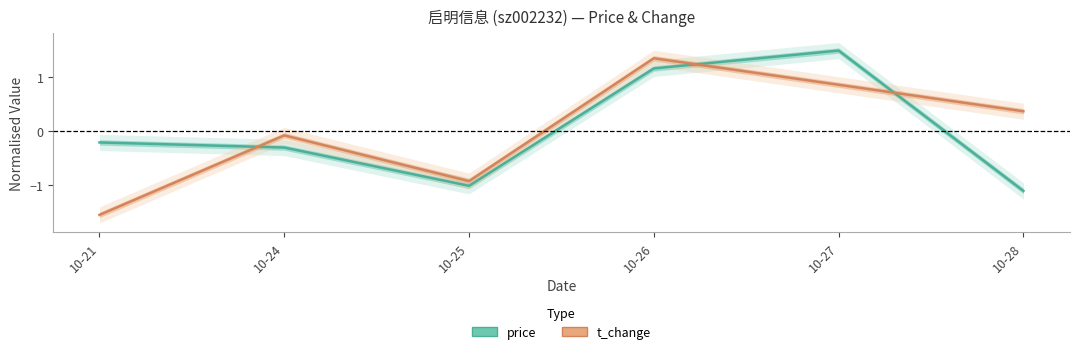

Is this an area chart (filled region under the line)?

No